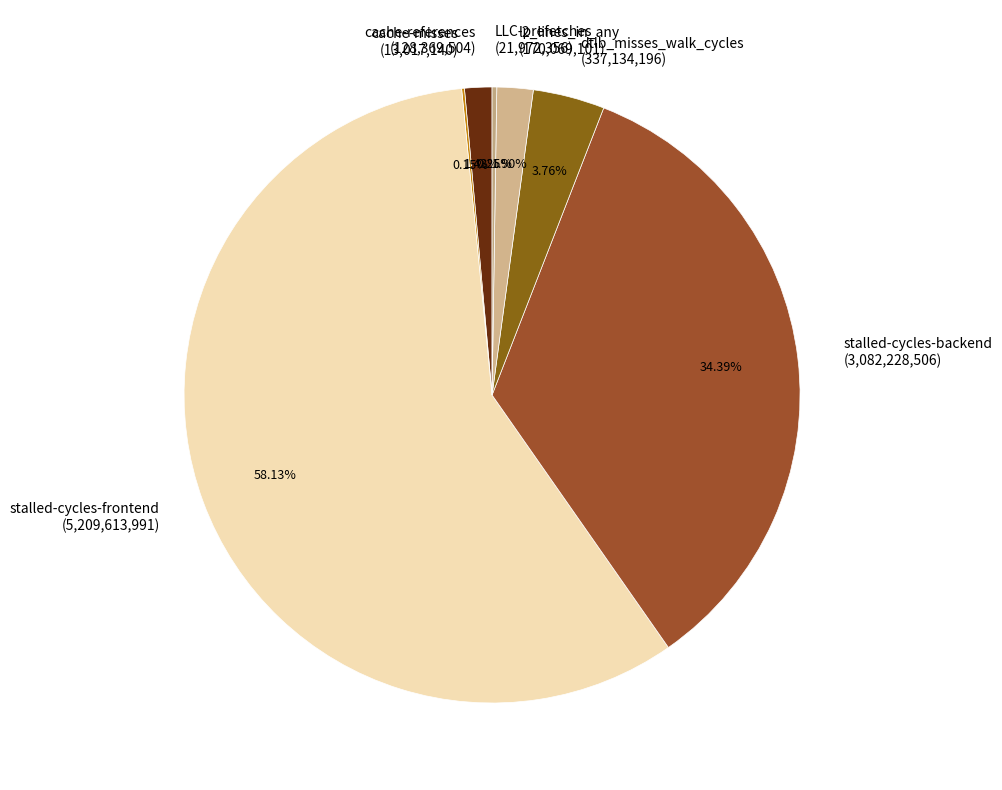

What is the ratio of the value at l2_lines_in_any to the value at stalled-cycles-backend?

0.1